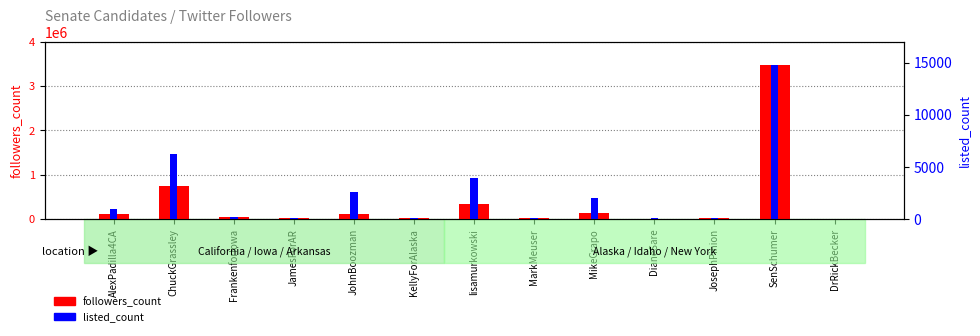

List the series in order of their overall mean, lowest first.

listed_count, followers_count